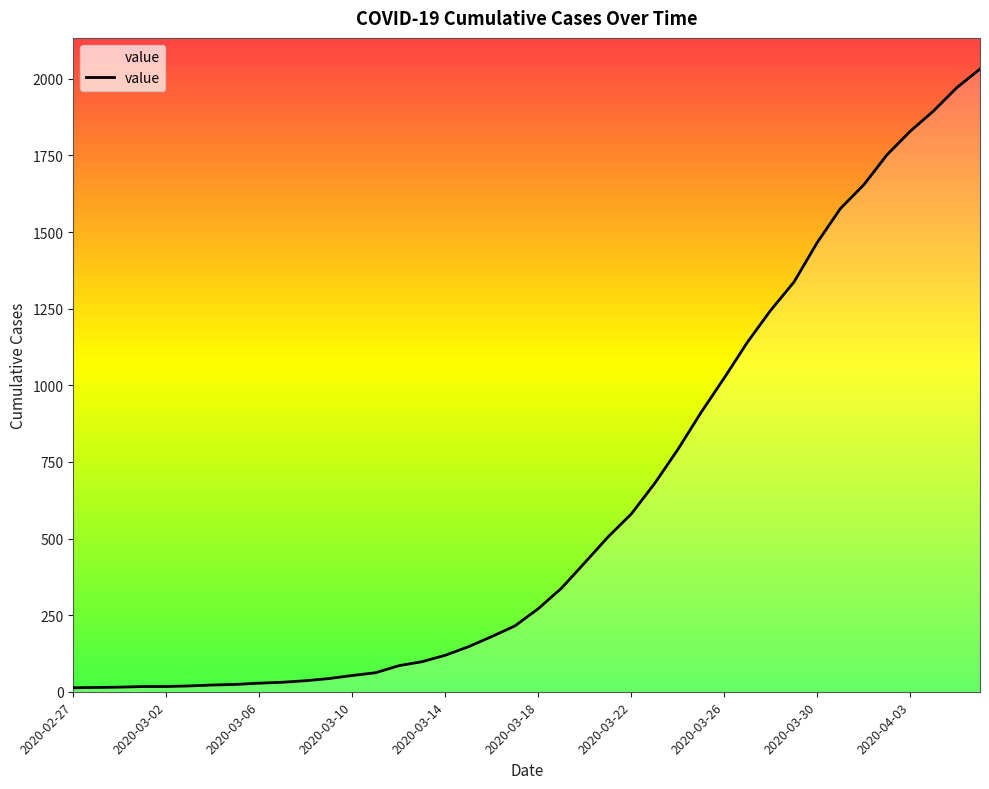

At which category does the chart reach its peak across all series?

2020-04-06